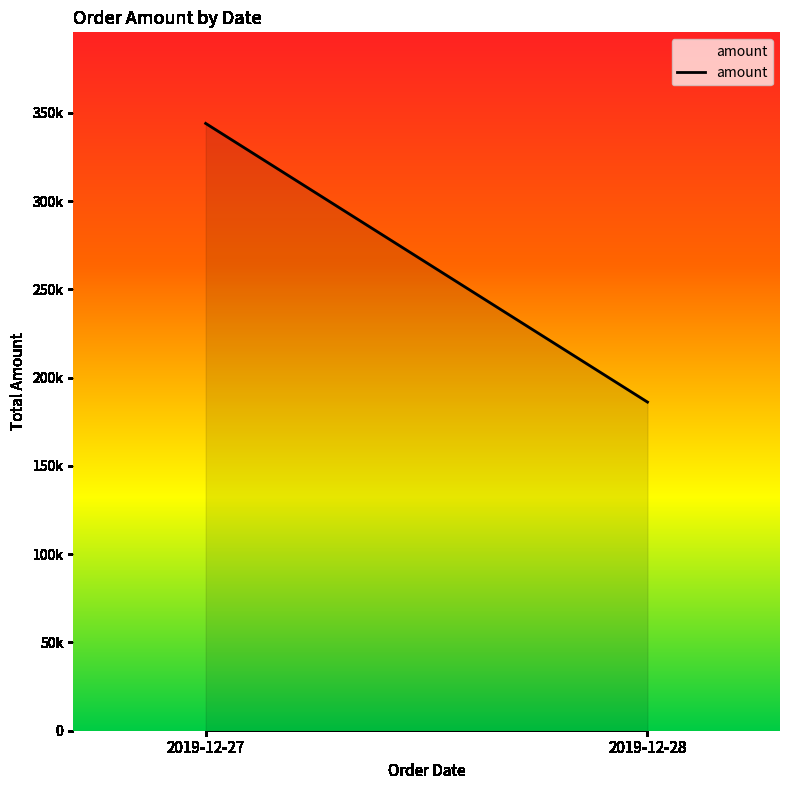

What is the change in value from 2019-12-27 to 2019-12-28?

-157812